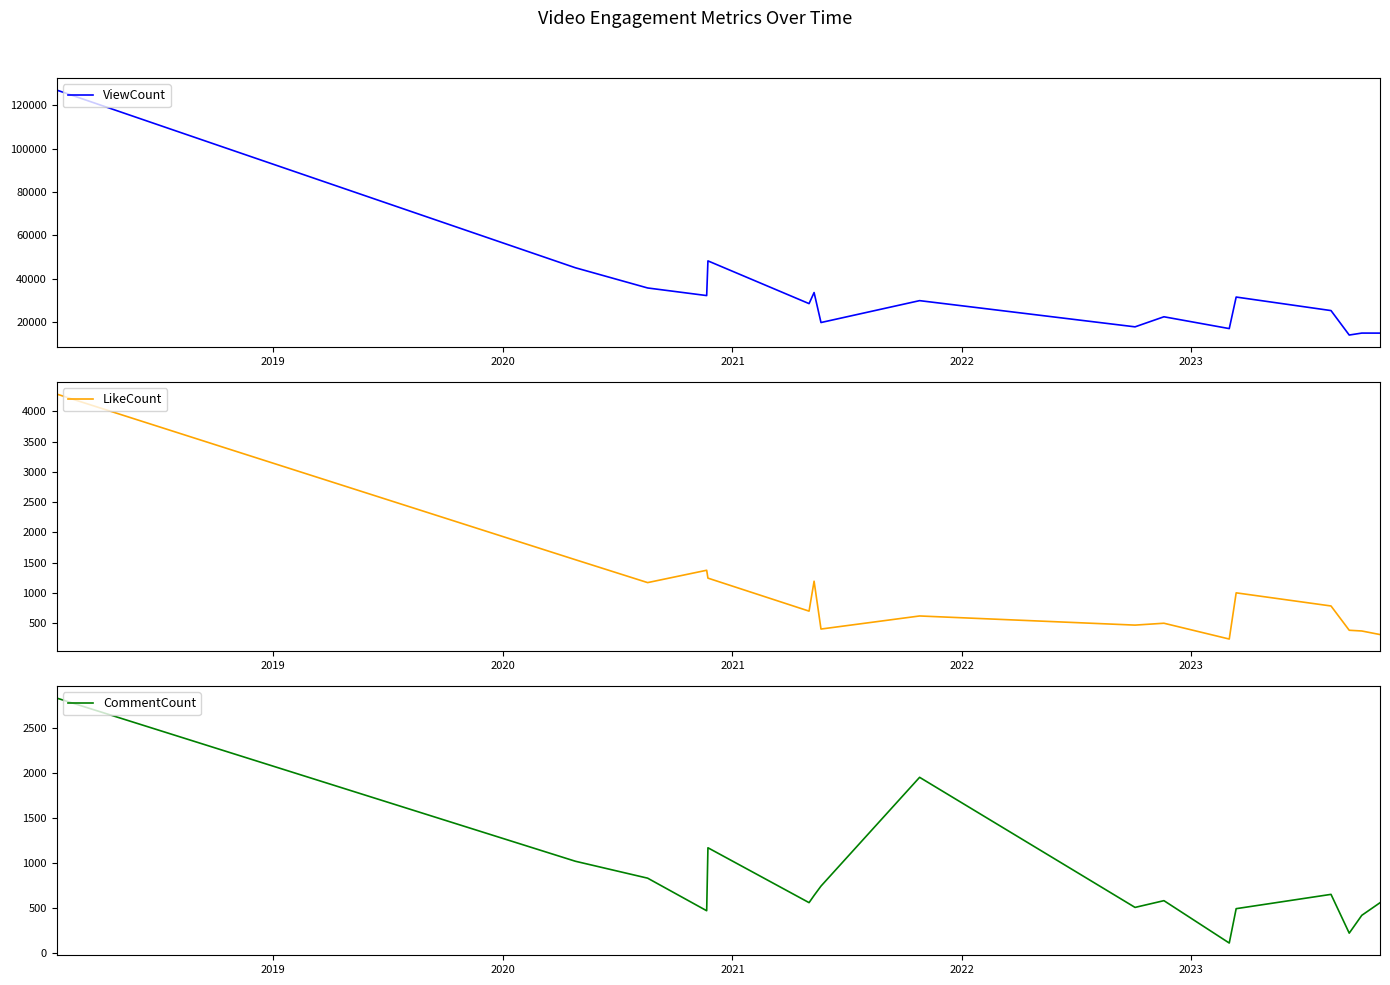

True or false: LikeCount and ViewCount intersect in this chart.

False